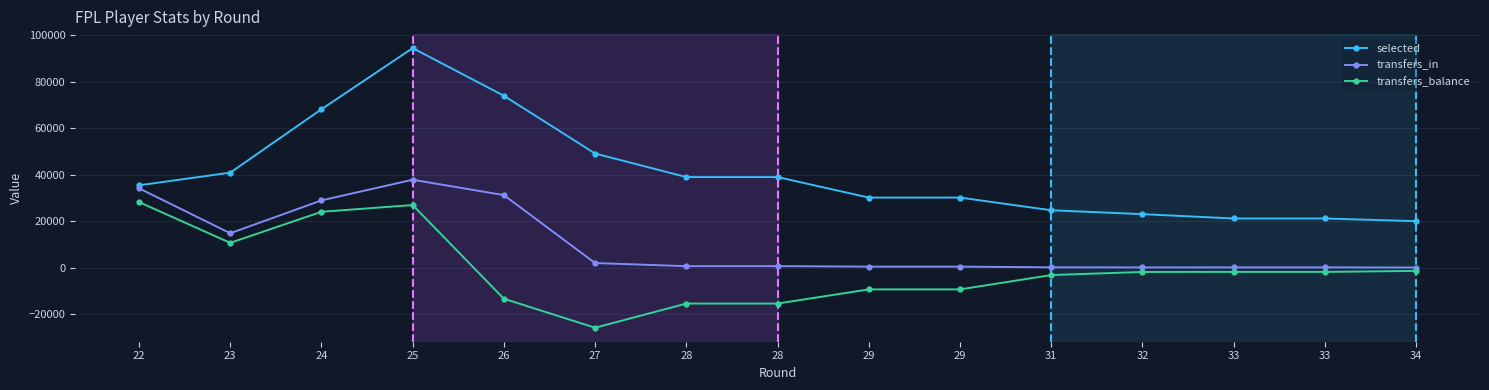

Between 28 and 34, which series saw the biggest shift?

selected